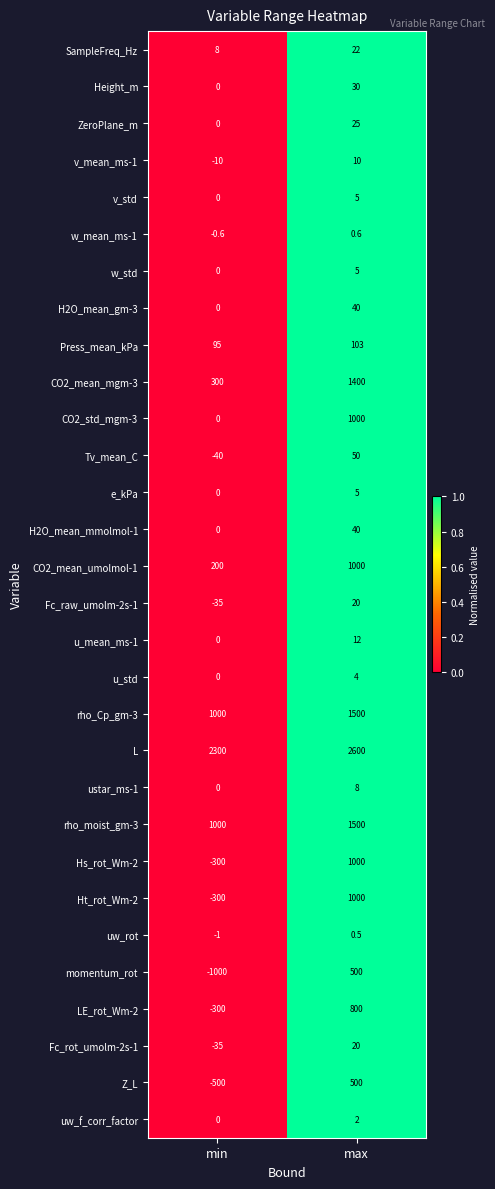

Between min and max, which series saw the biggest shift?

momentum_rot